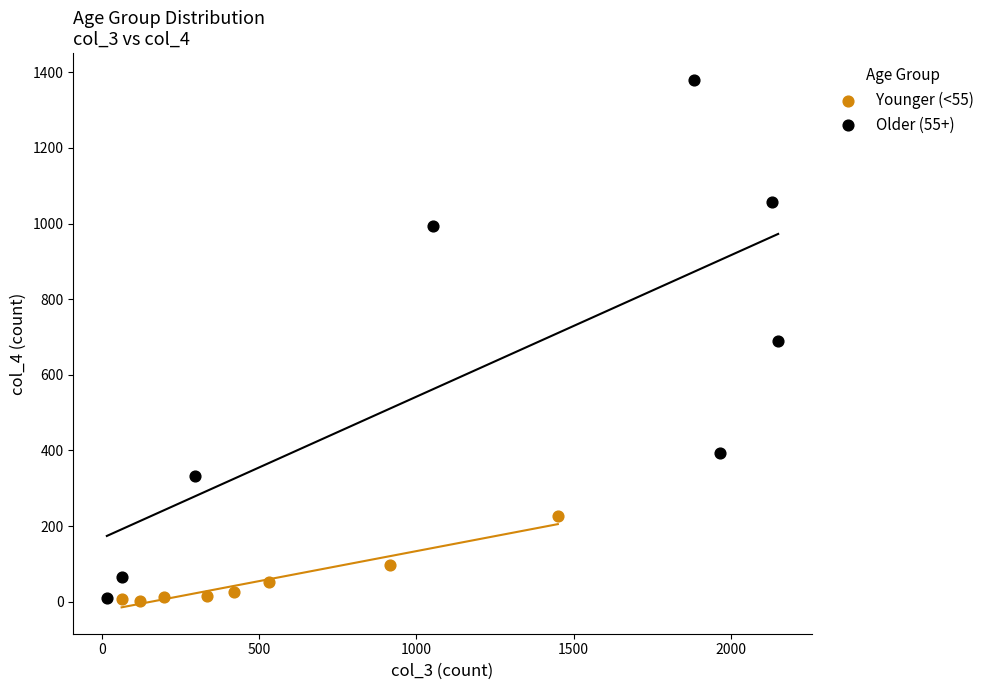

What are all the series names shown in the legend?

Younger (<55), Older (55+)